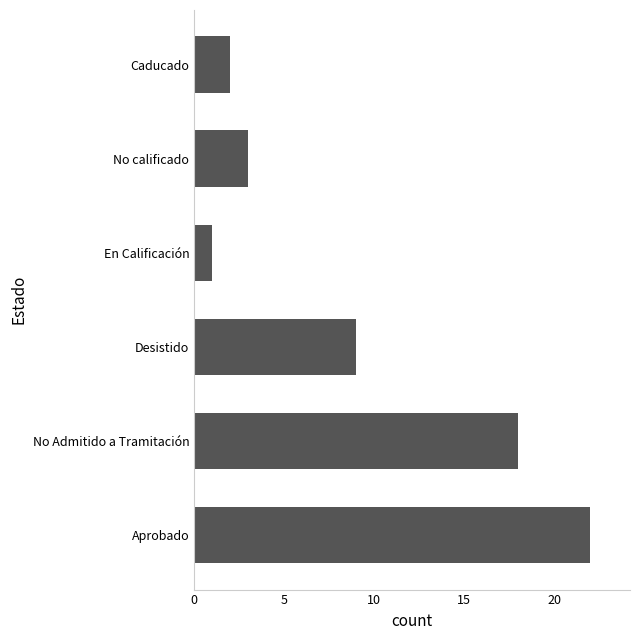

Reading bottom to top, transcribe all the data shown in this chart.

22	18	9	1	3	2